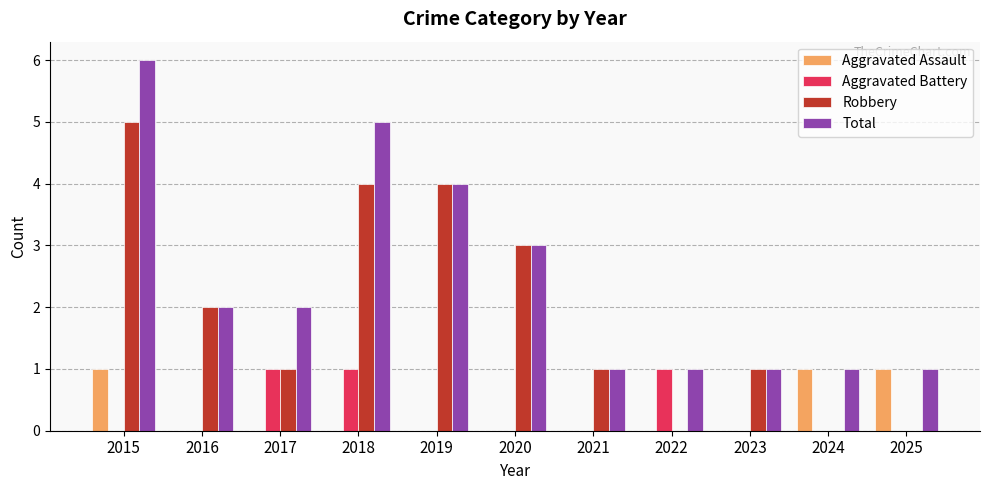

What is the maximum value for Total?

6